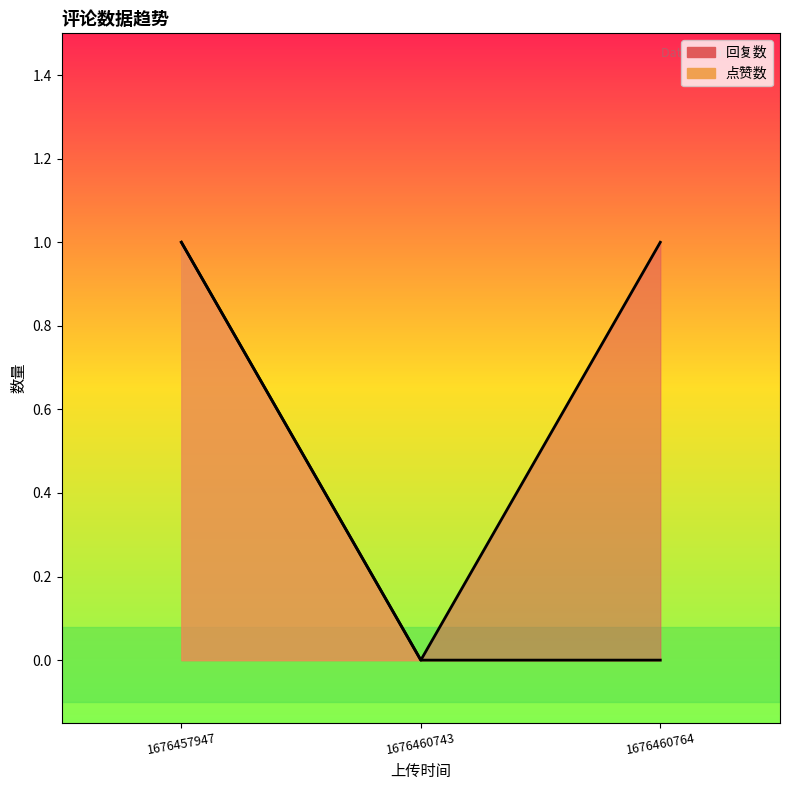

Between 1676457947 and 1676460764, which is larger?

1676457947